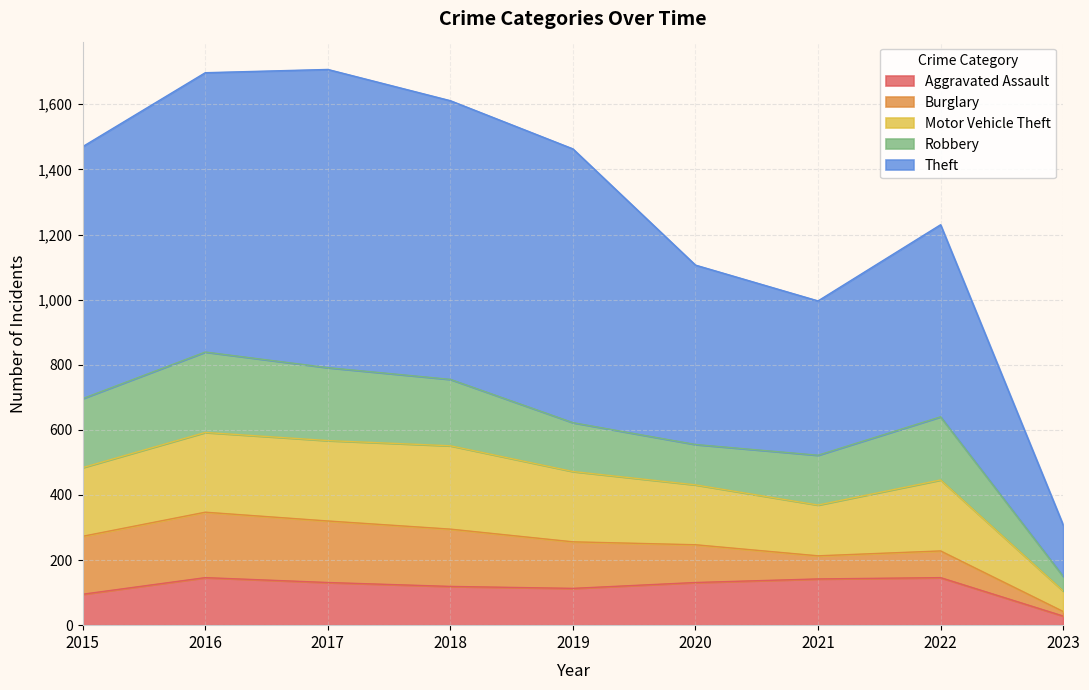

True or false: Theft has a value of 1707 at 2017.

True